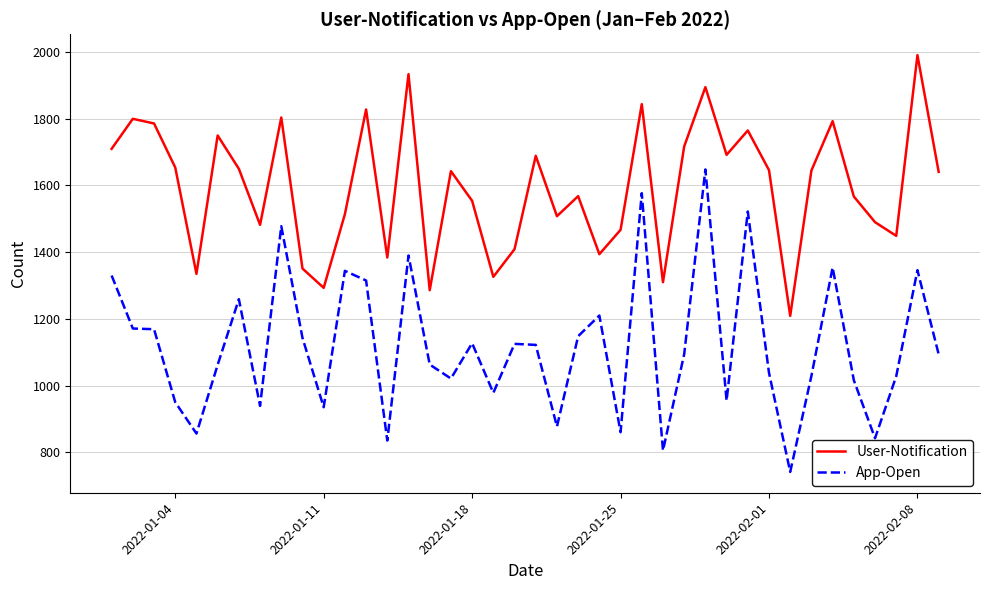

True or false: App-Open and User-Notification cross at least once.

False